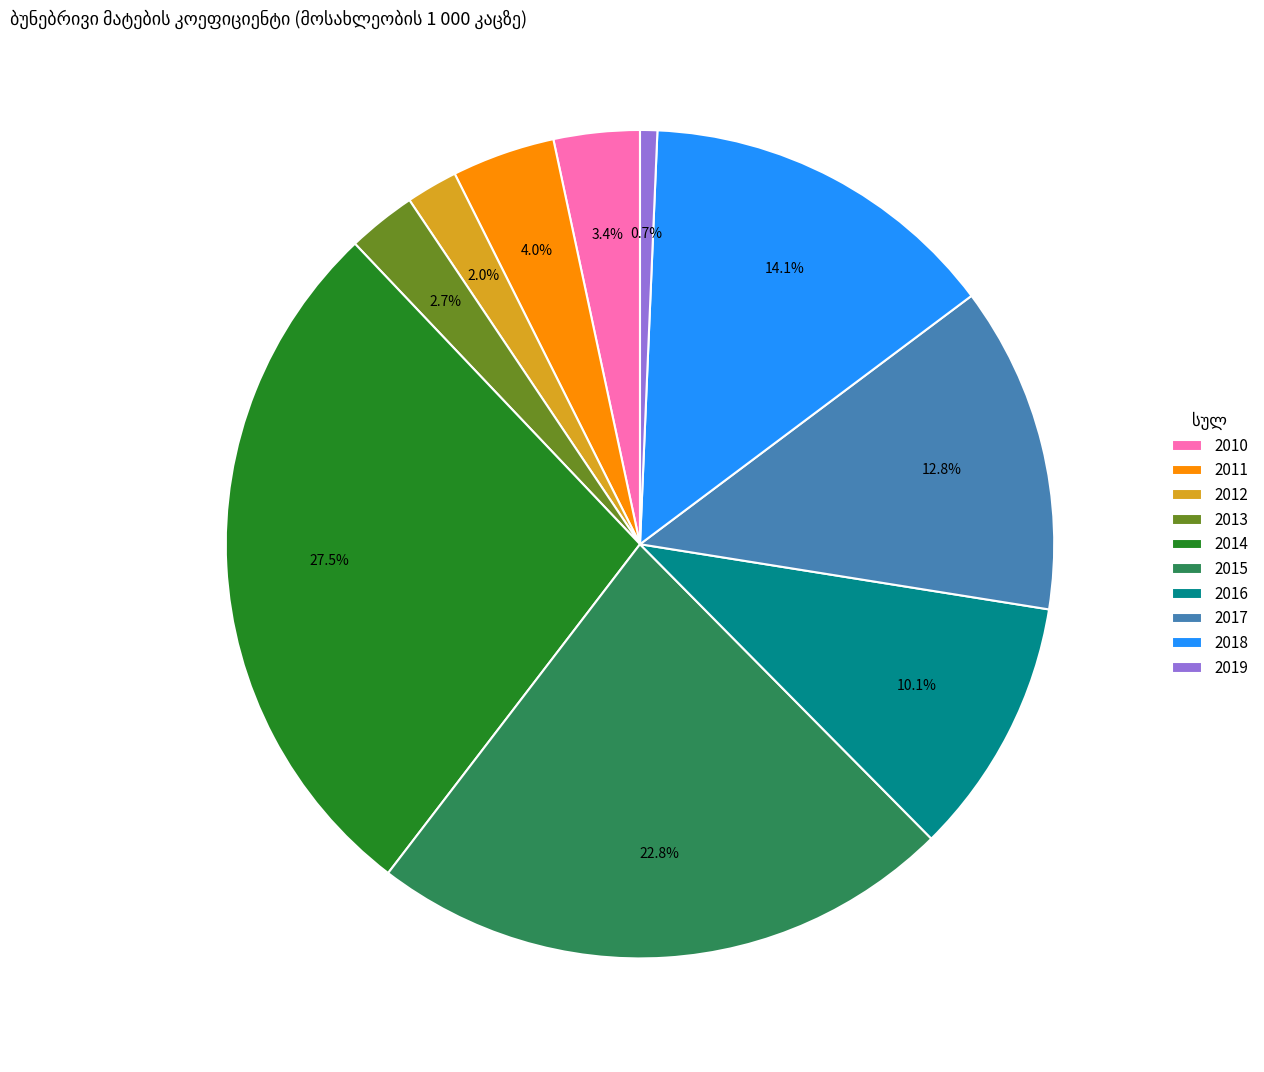

To the nearest percent, what is the difference between the 2010 and 2013 slice percentages?

1%